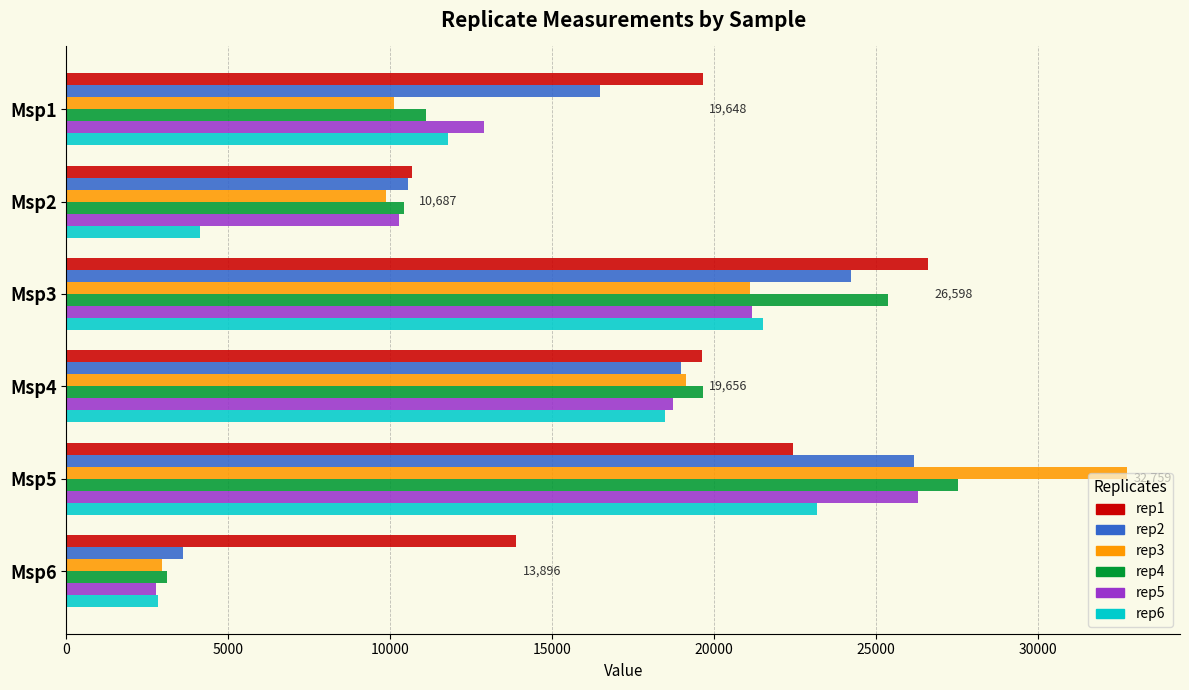

What is the average value of the rep3 series?

15992.6